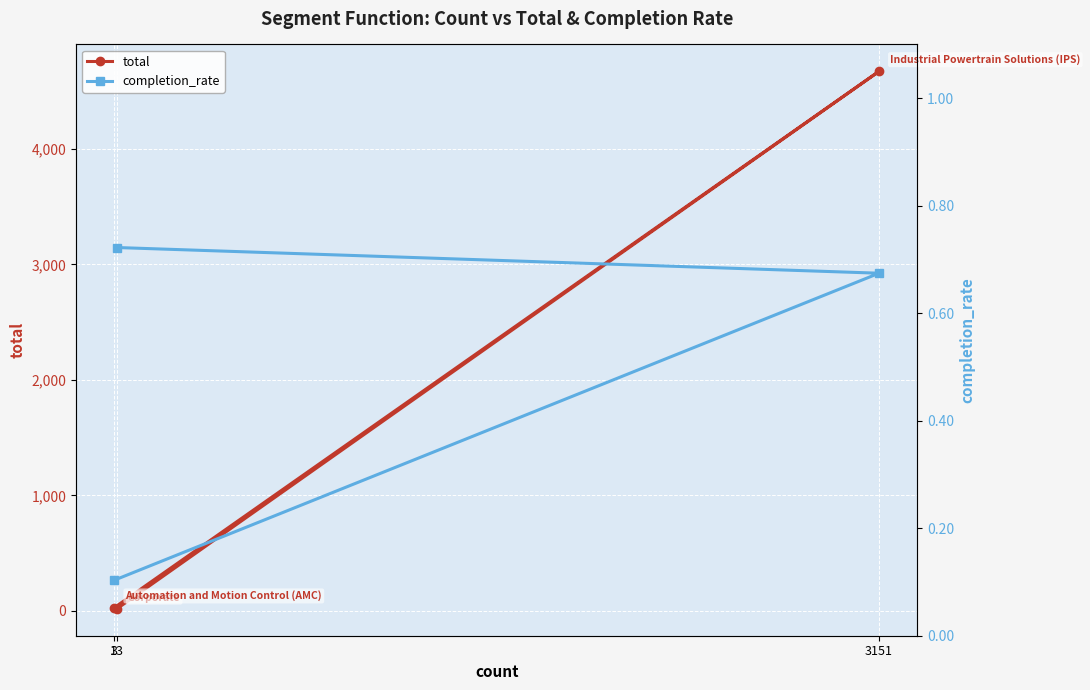

Reading right to left, extract all data points from this chart.

total: 3=29.0	3151=4672.0	13=18.0
completion_rate: 3=0.1	3151=0.7	13=0.7